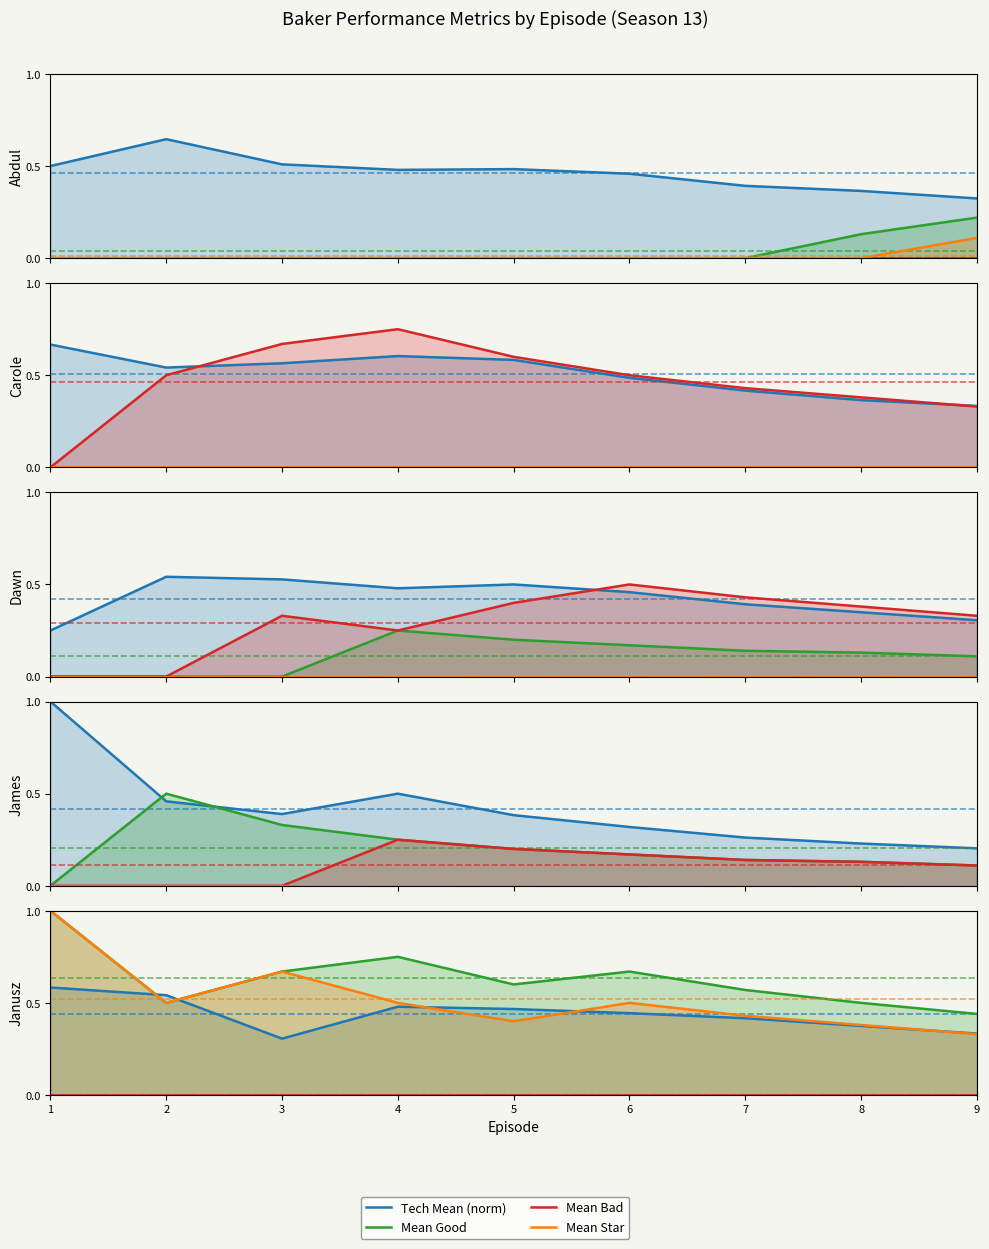

List the series in order of their peak value, lowest first.

Mean Bad, Tech Mean (norm), Mean Good, Mean Star